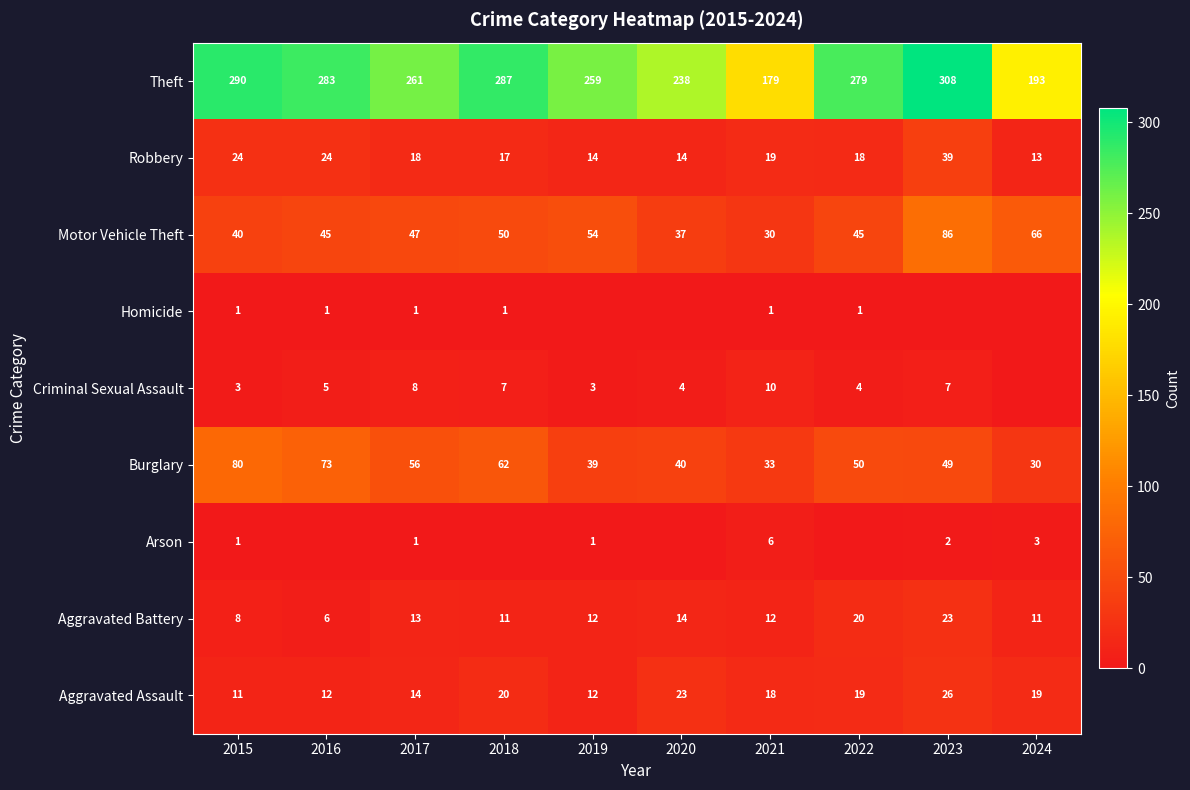

What is the greatest value displayed?

308